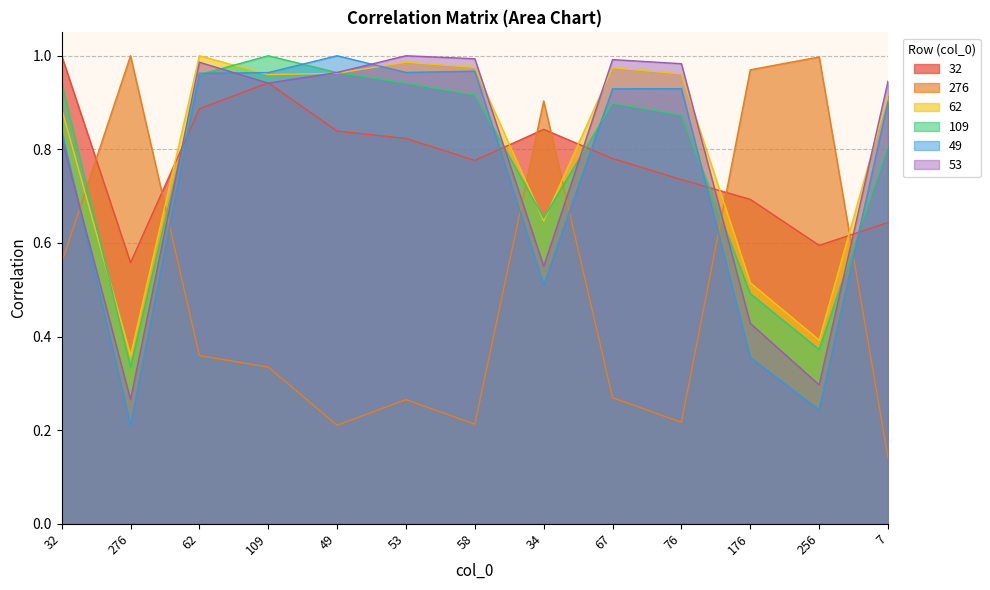

What is the total value across all series at 53?

5.0